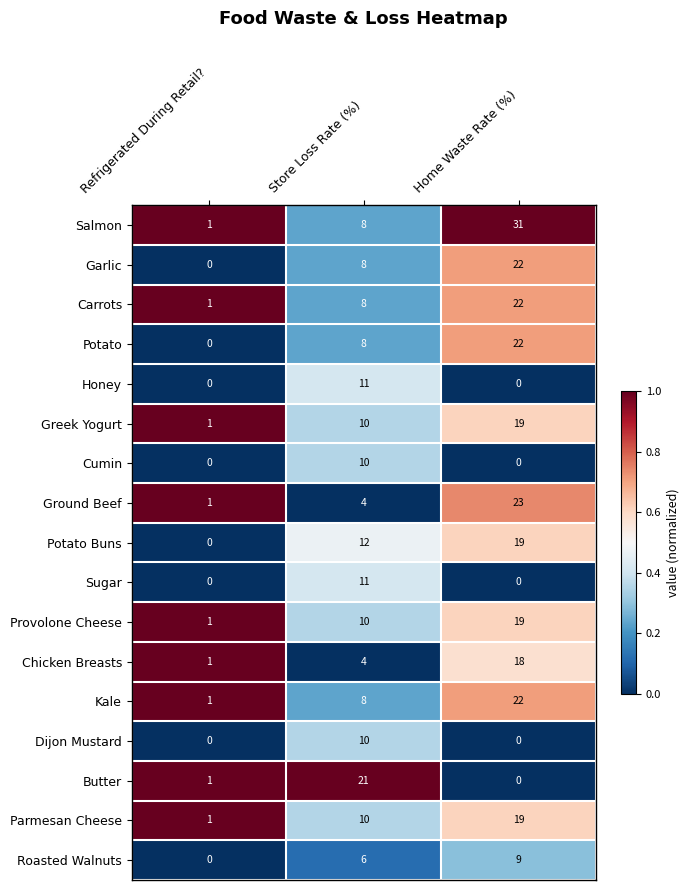

True or false: Parmesan Cheese has a value of 13 at Store Loss Rate (%).

False